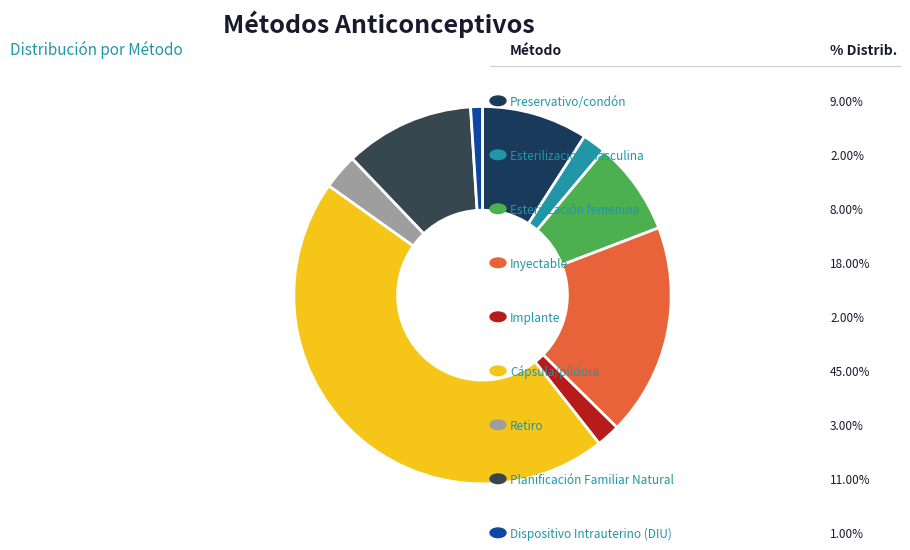

To the nearest percent, what is the average slice percentage?

11%